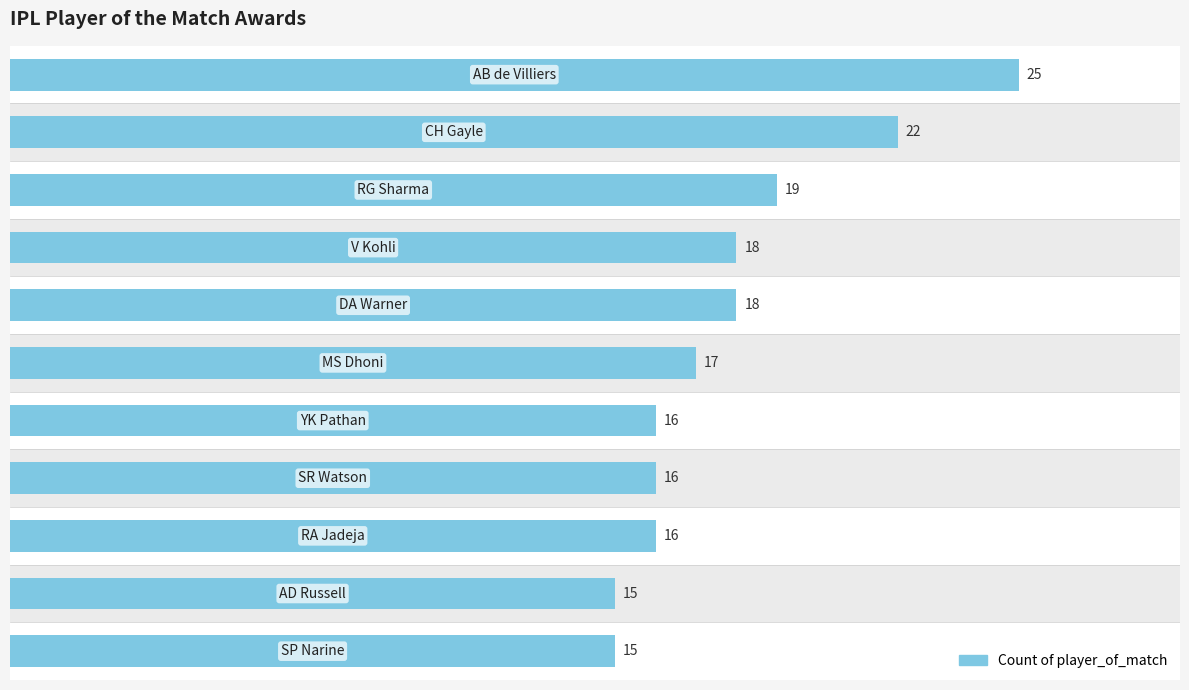

What is the minimum value shown in the chart?

15